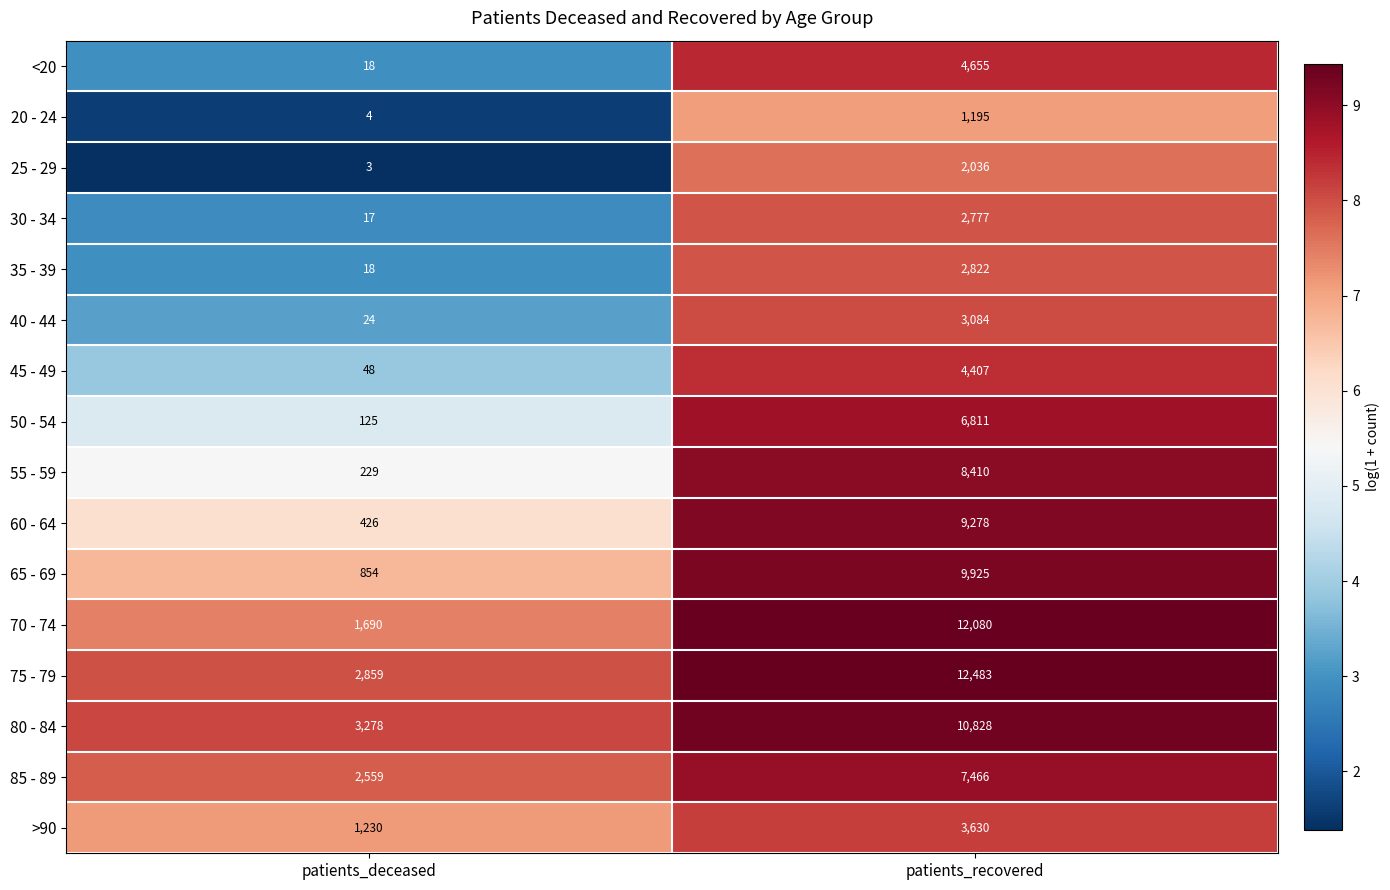

At patients_recovered, list the series in order from largest to smallest.

75 - 79, 70 - 74, 80 - 84, 65 - 69, 60 - 64, 55 - 59, 85 - 89, 50 - 54, <20, 45 - 49, >90, 40 - 44, 35 - 39, 30 - 34, 25 - 29, 20 - 24